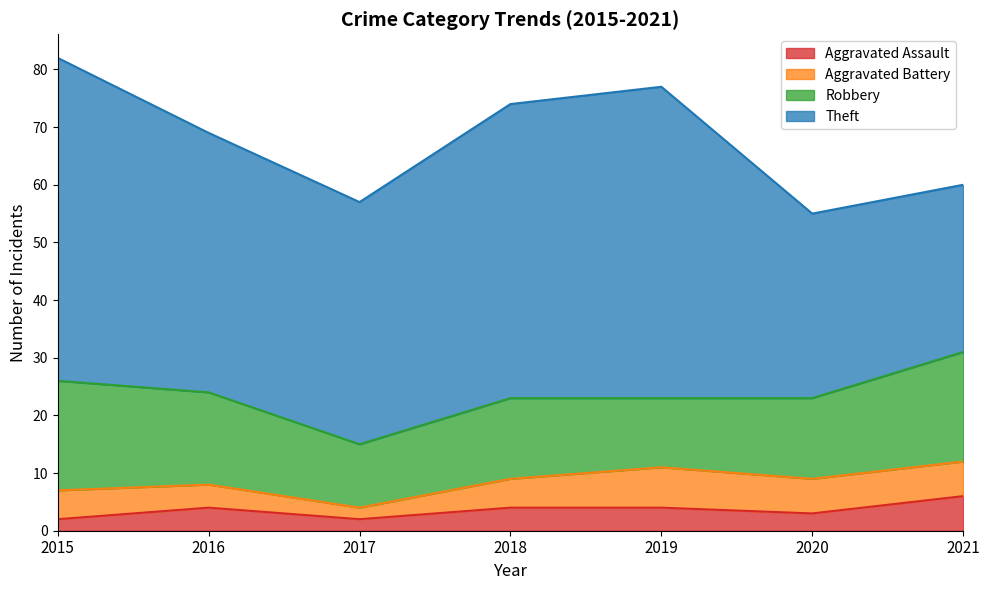

Which series has the largest total across all categories?

Theft